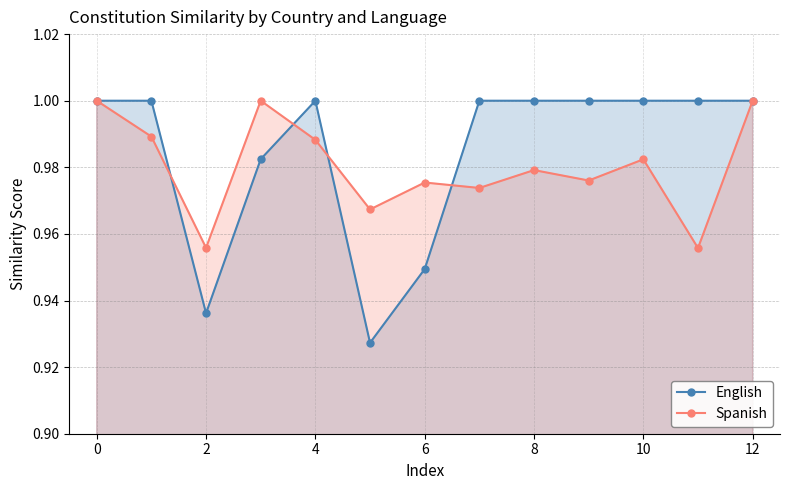

Which series has the largest range (max minus min)?

English